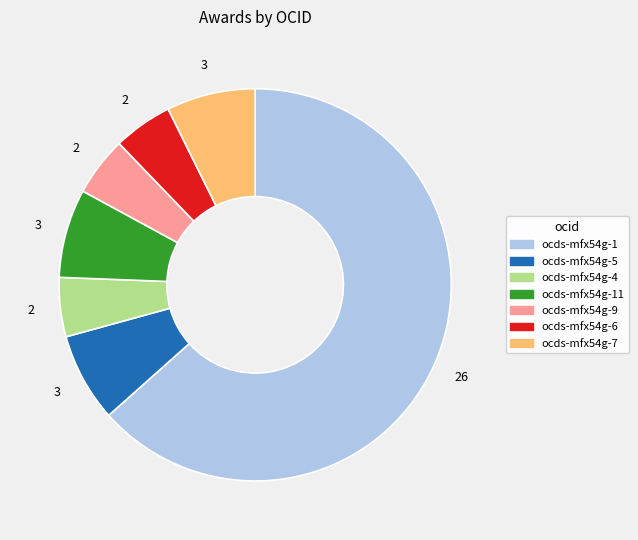

Is there any slice that represents more than half of the pie?

Yes